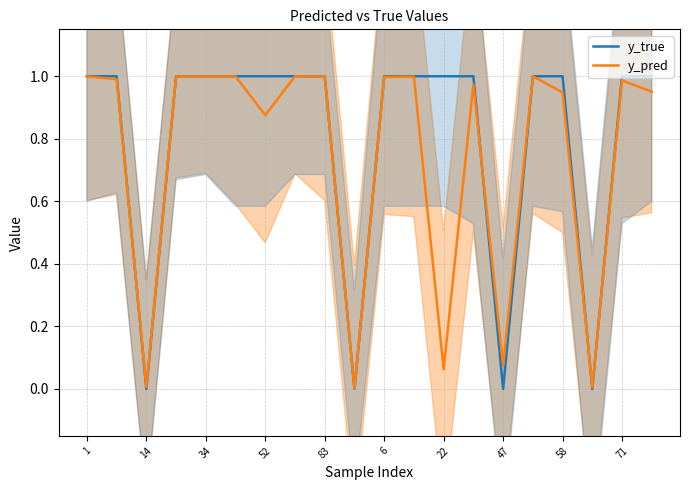

Is it true that y_true equals 1.0 at 22?

True